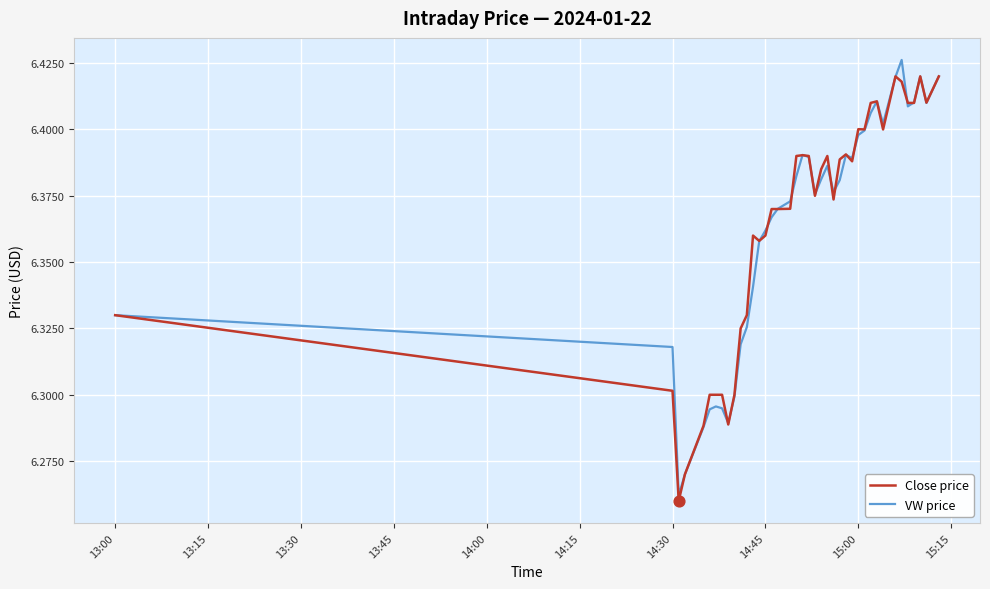

How many lines are shown in the chart?

2